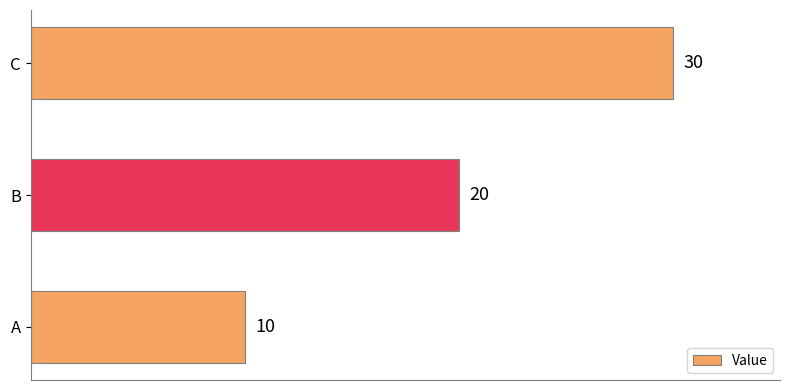

List the labels in order of value, largest first.

C, B, A